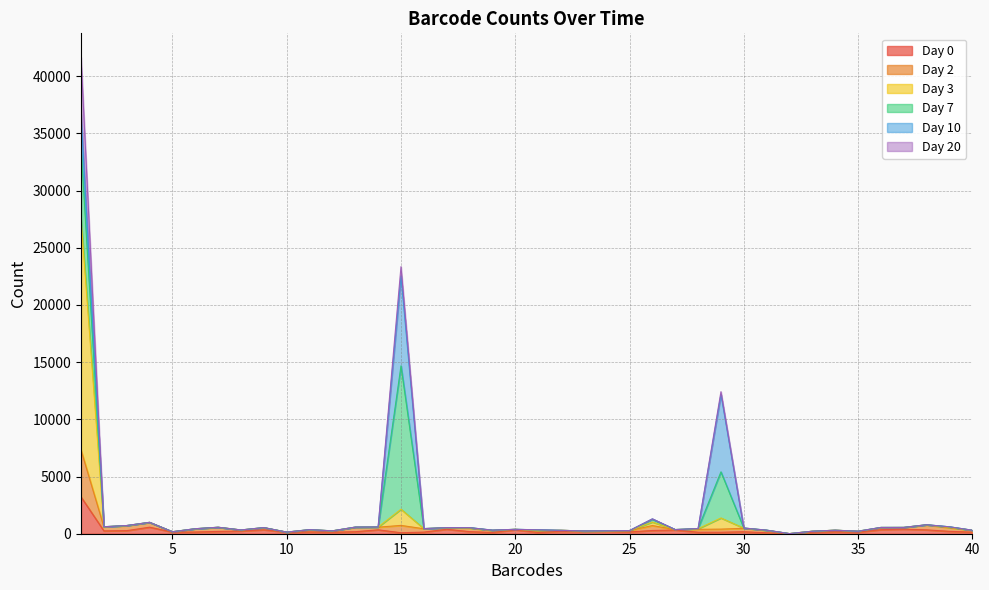

List the labels in order of Day 0 value, smallest first.

32, 15, 31, 19, 21, 33, 10, 29, 28, 35, 12, 40, 5, 16, 6, 25, 11, 34, 30, 13, 18, 23, 7, 24, 39, 22, 8, 2, 3, 26, 27, 20, 38, 14, 9, 36, 17, 37, 4, 1